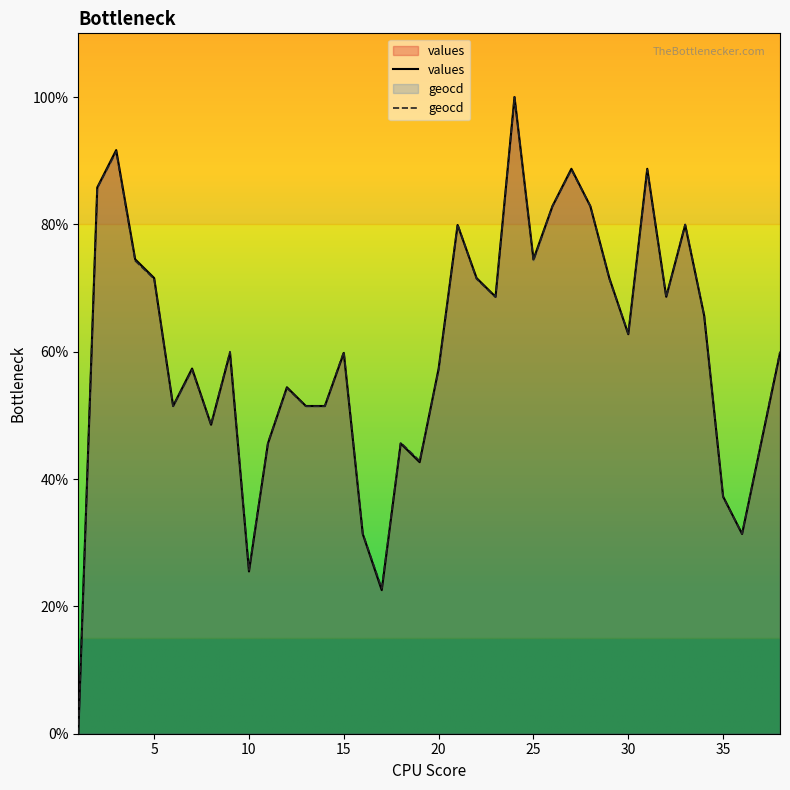

What is the total value across all series at 25?

148.8